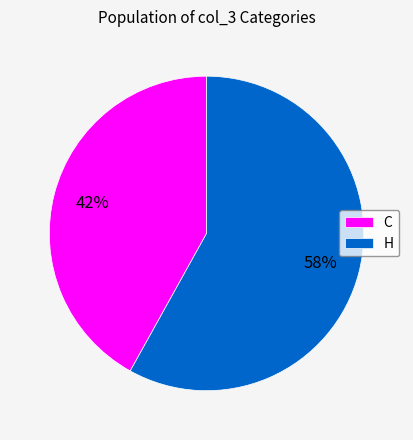

To the nearest percent, what is the difference between the largest and smallest slice percentages?

16%